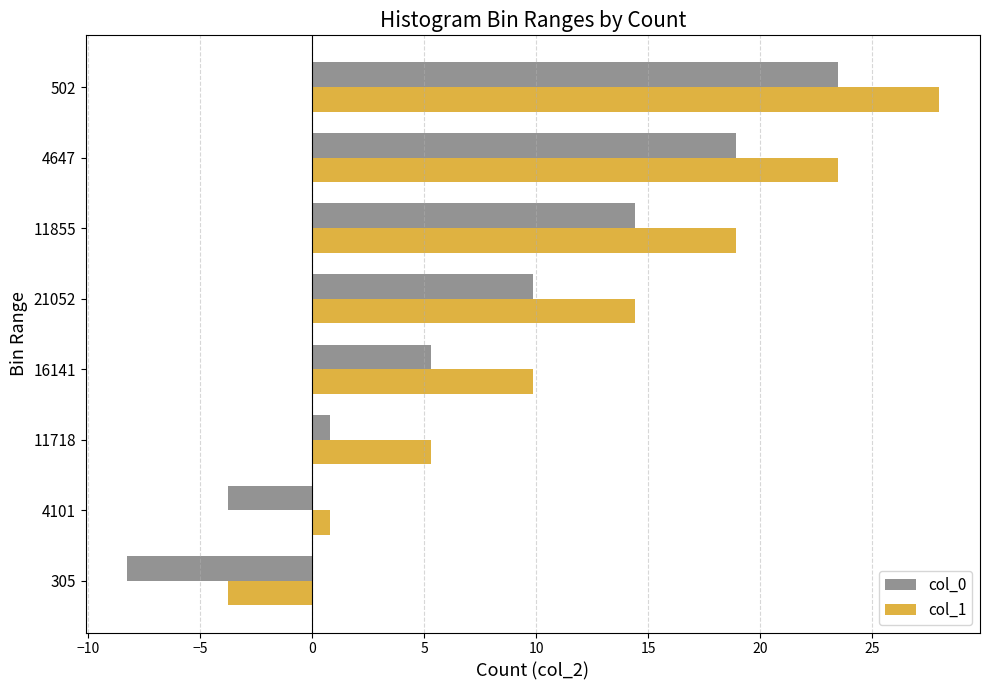

List the series in order of their peak value, lowest first.

col_0, col_1